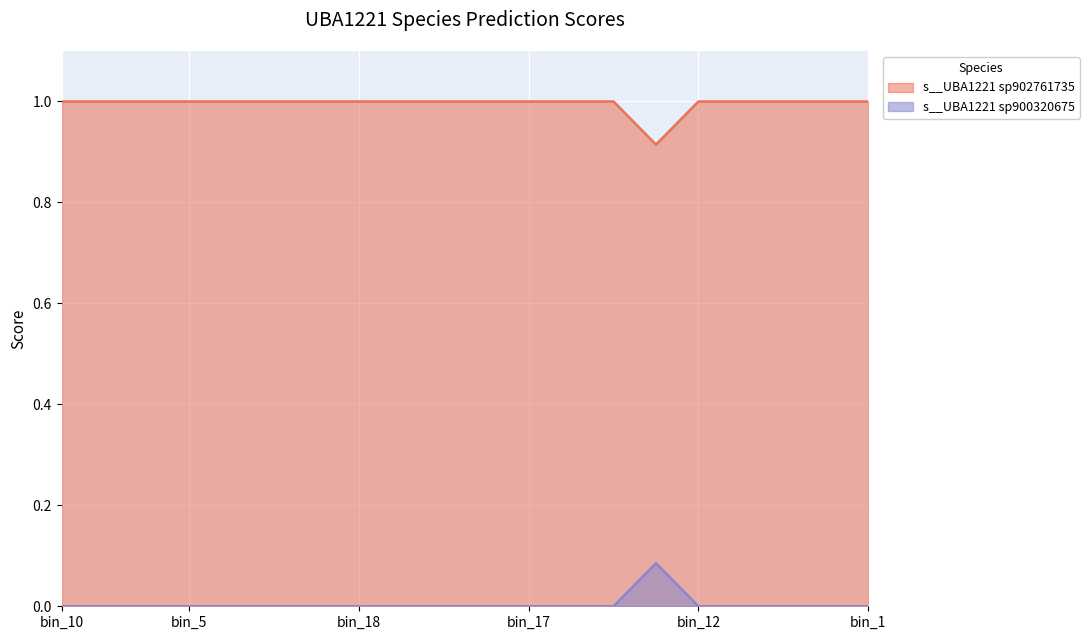

Count the number of categories in the chart.

20